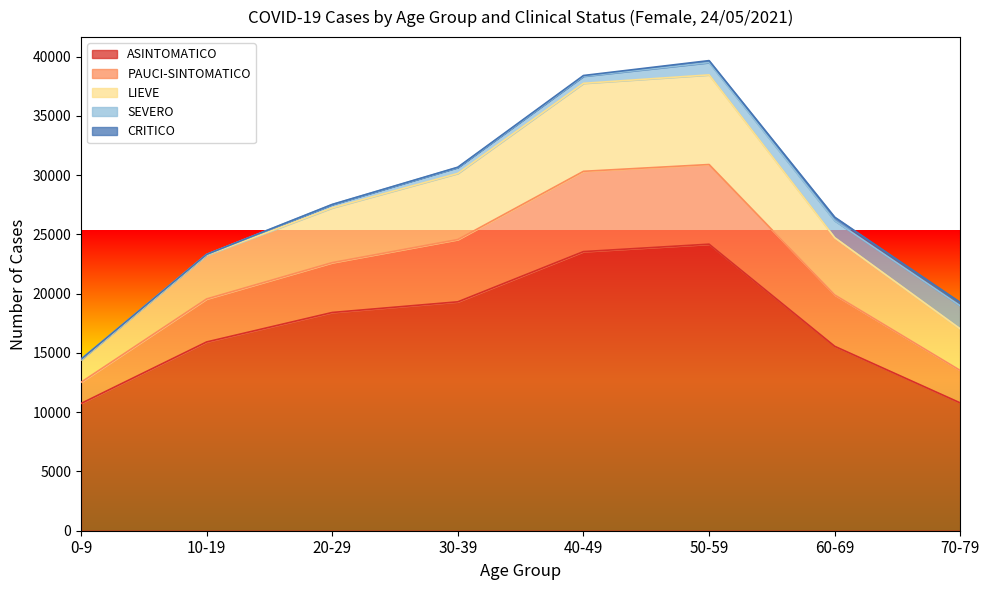

True or false: LIEVE and PAUCI-SINTOMATICO cross at least once.

False